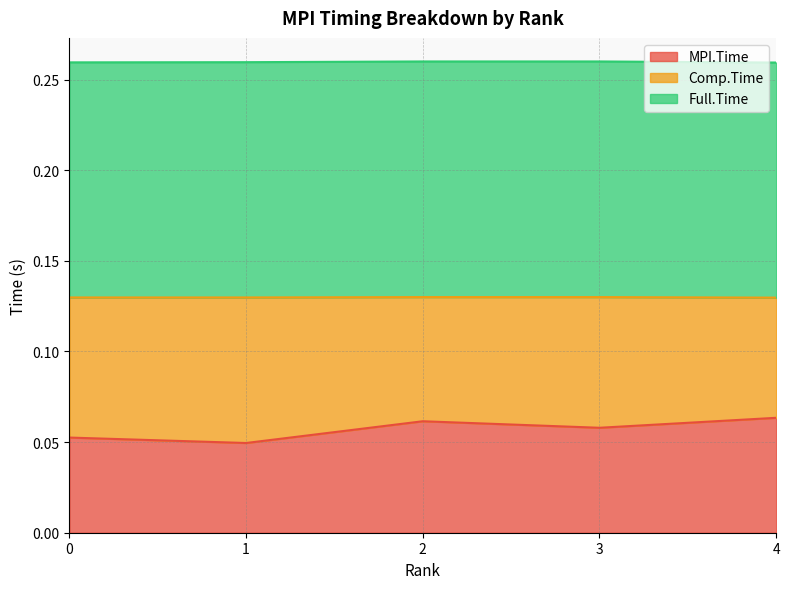

The MPI.Time series shows 0.0 at 4. True or false?

False